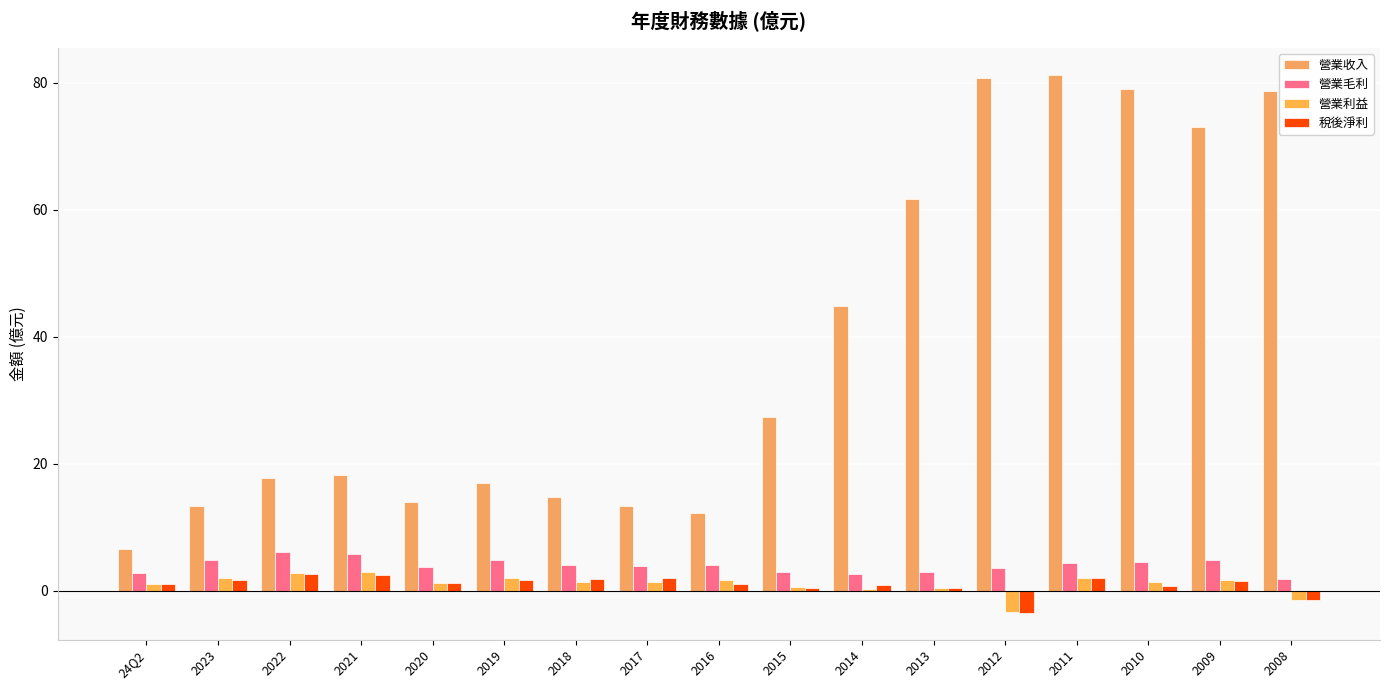

Which series has the largest total across all categories?

營業收入